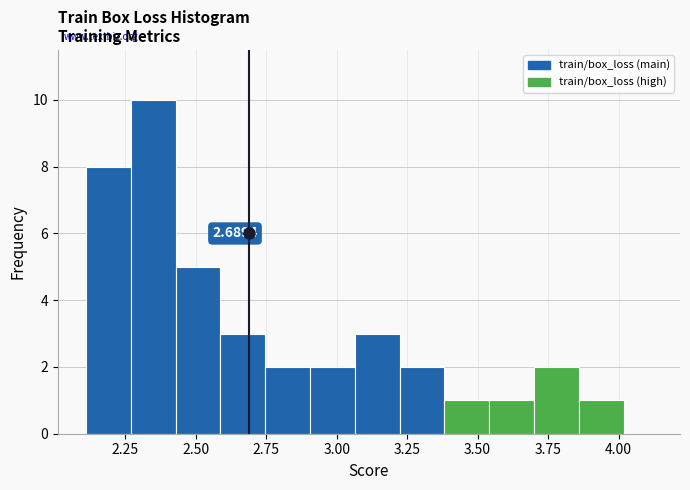

Around what value on the x-axis is the tallest bar? Give the approximate position of its centre, as read against the axis.

2.35